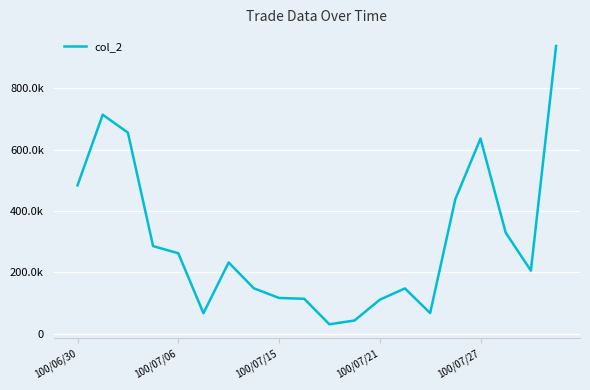

At which label is the value closest to 484420?

100/06/30